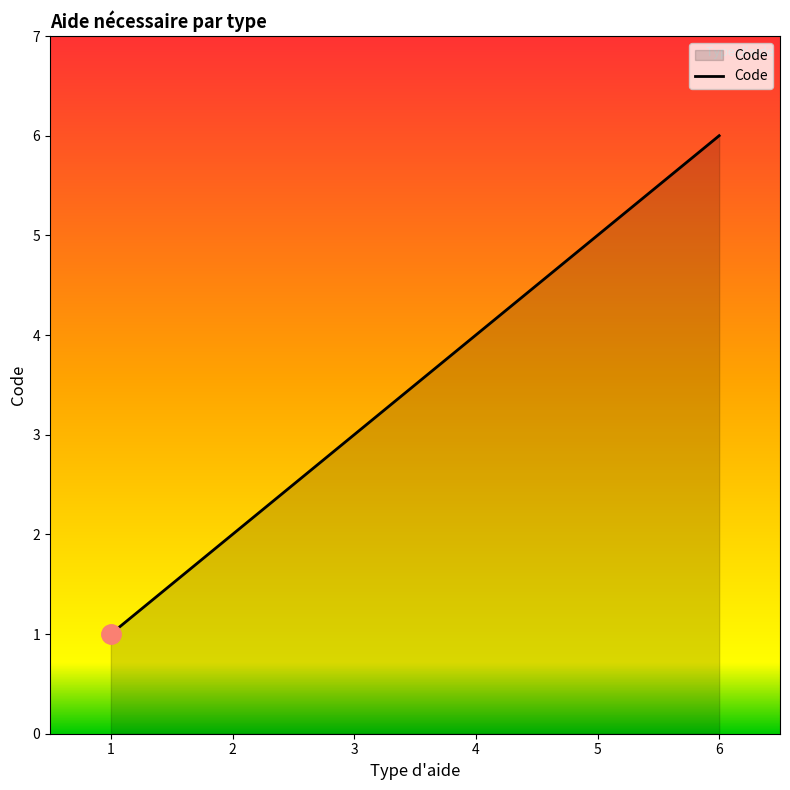

True or false: the data has more than 0 interior local peaks.

False